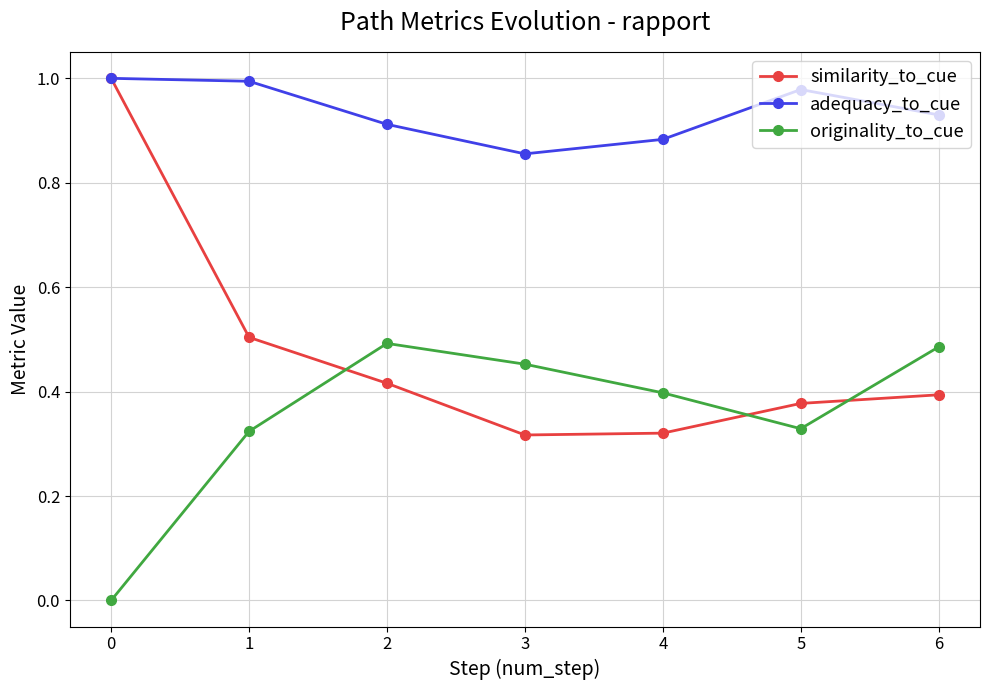

The value of originality_to_cue at 1 is 0.5. True or false?

False